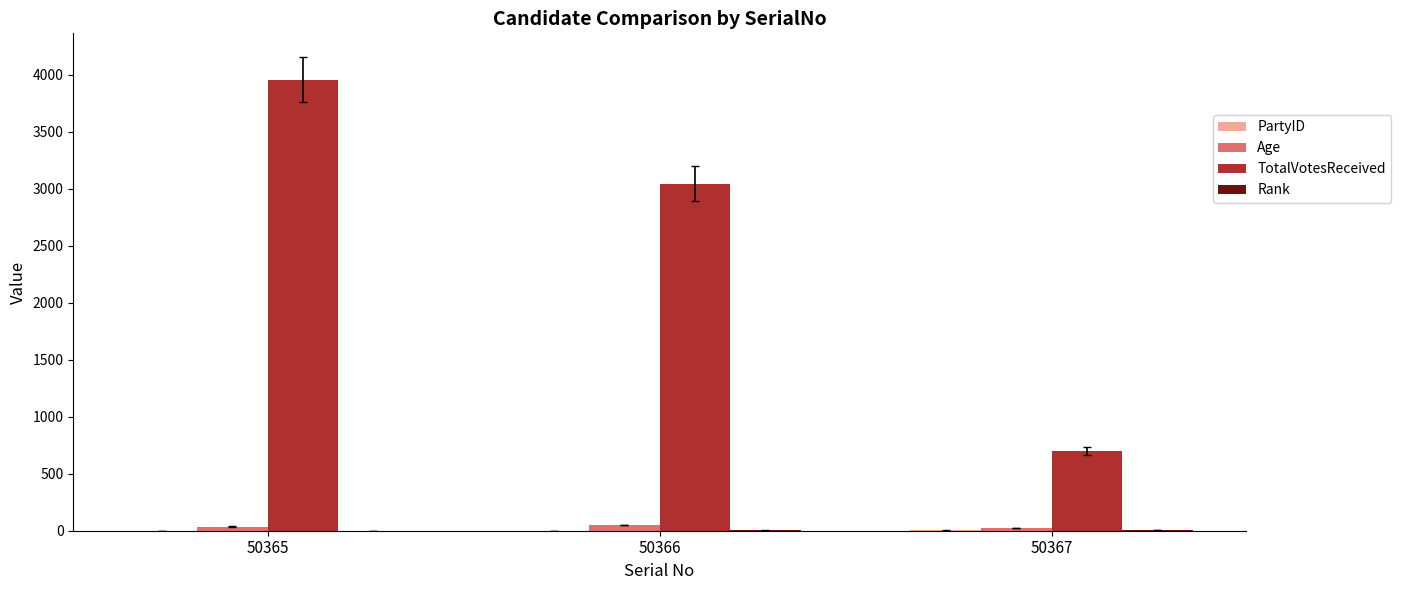

At which label does TotalVotesReceived reach its peak?

50365